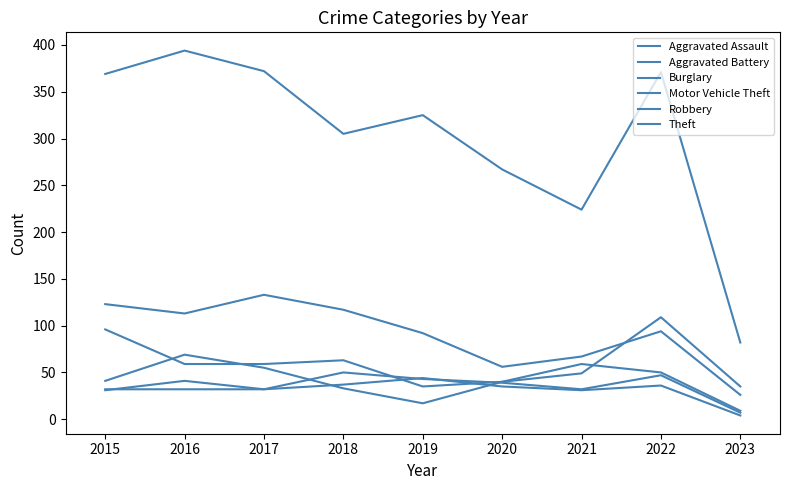

Where do Robbery and Aggravated Battery first cross each other?

2017 and 2018